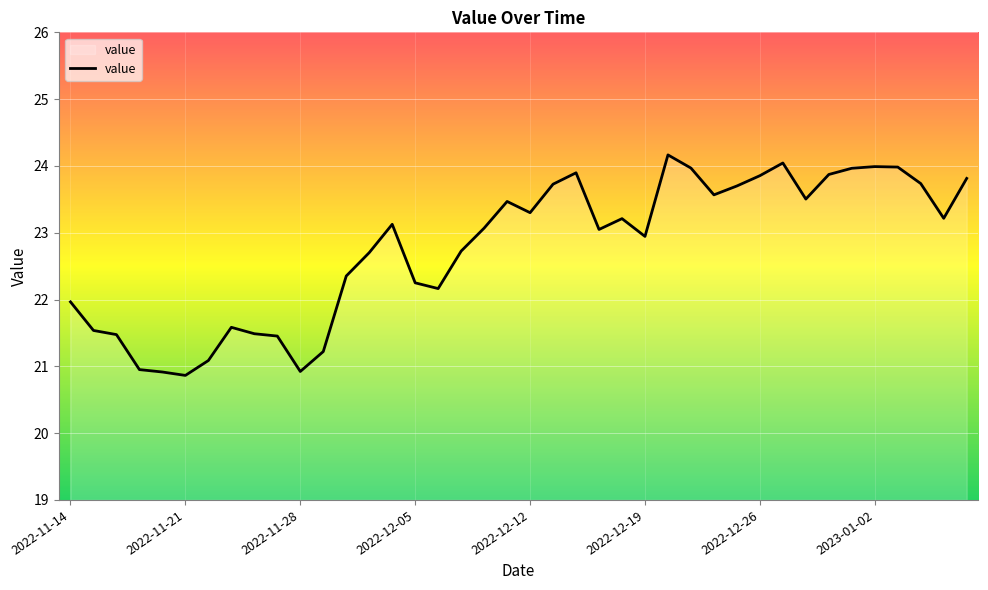

What is the maximum value shown in the chart?

24.2